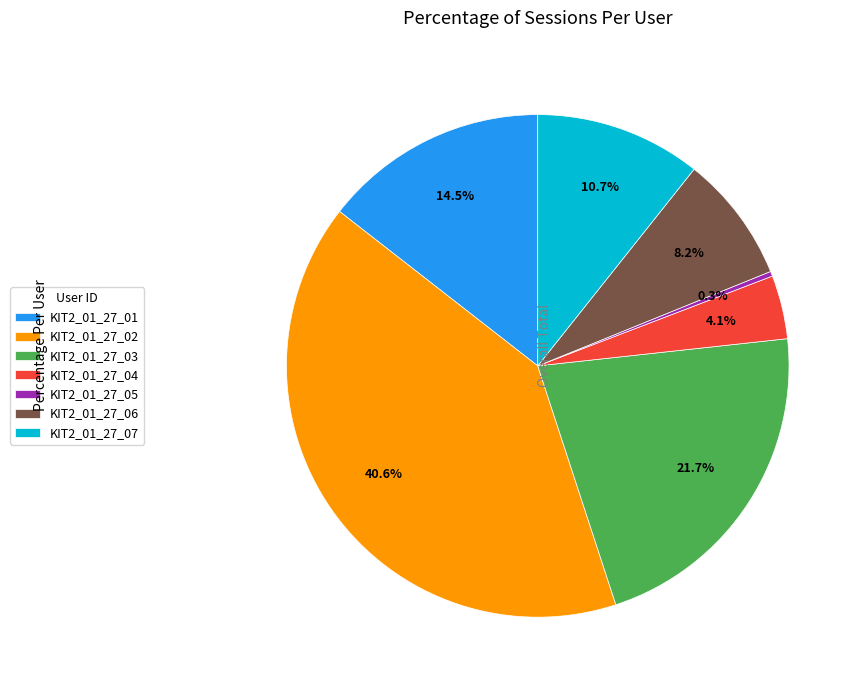

To the nearest percent, what is the average slice percentage?

14%